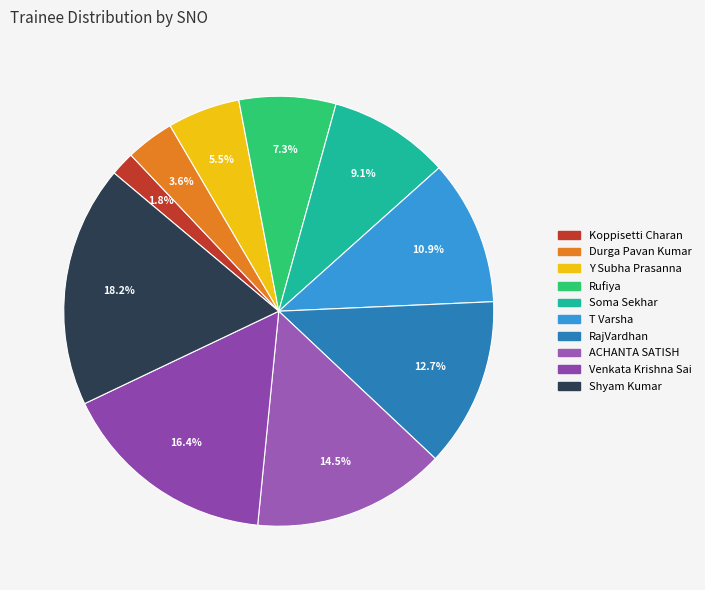

Does Rufiya account for over 50% of the chart?

No